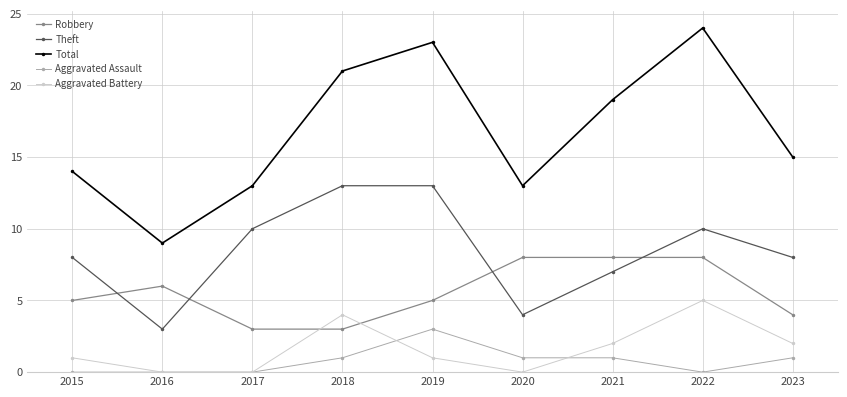

Reading left to right, list all the values displayed in this chart.

Robbery: 2015=5	2016=6	2017=3	2018=3	2019=5	2020=8	2021=8	2022=8	2023=4
Theft: 2015=8	2016=3	2017=10	2018=13	2019=13	2020=4	2021=7	2022=10	2023=8
Total: 2015=14	2016=9	2017=13	2018=21	2019=23	2020=13	2021=19	2022=24	2023=15
Aggravated Assault: 2015=0	2016=0	2017=0	2018=1	2019=3	2020=1	2021=1	2022=0	2023=1
Aggravated Battery: 2015=1	2016=0	2017=0	2018=4	2019=1	2020=0	2021=2	2022=5	2023=2